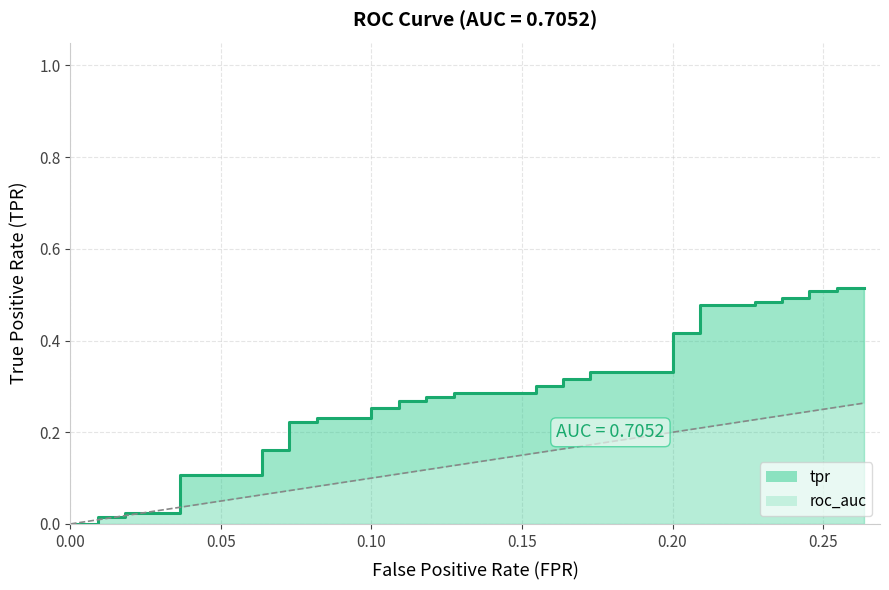

What is the greatest value displayed?

0.5